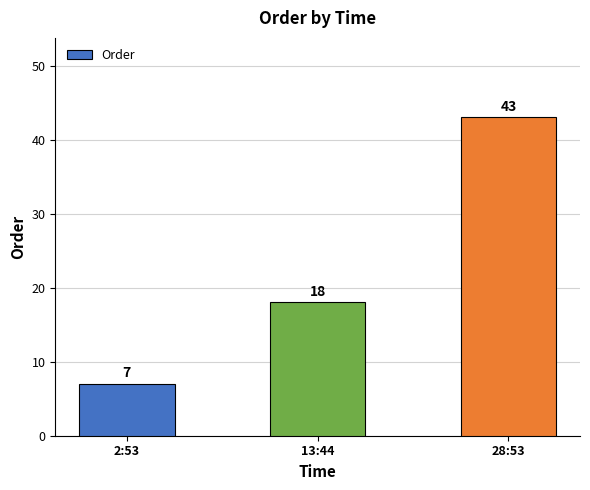

List the labels in order of value, largest first.

28:53, 13:44, 2:53